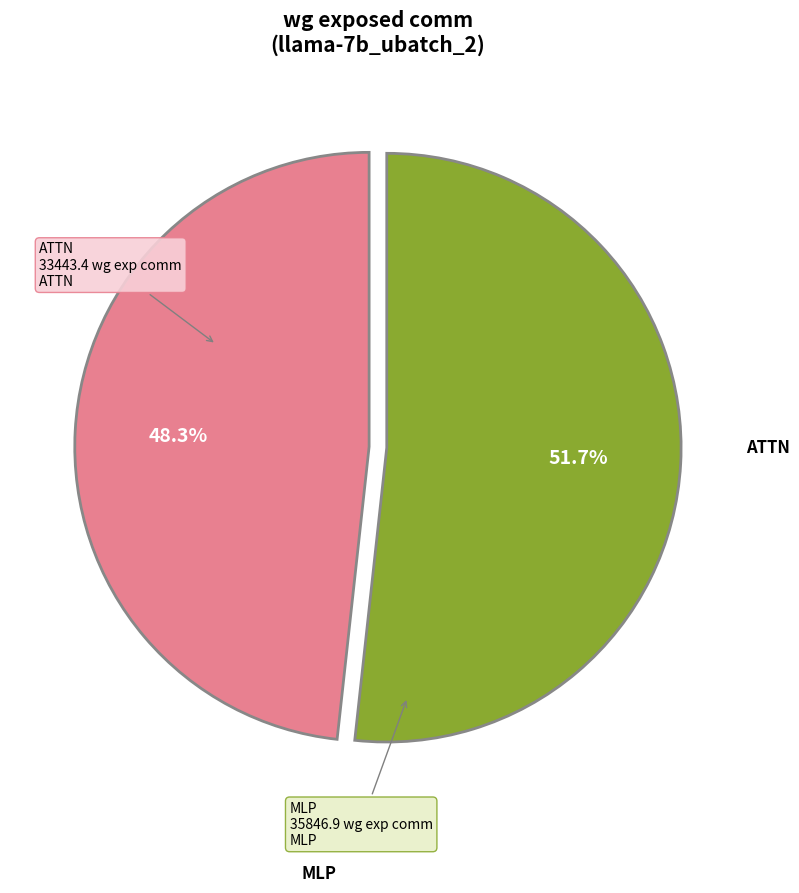

Is there any slice that represents more than half of the pie?

Yes